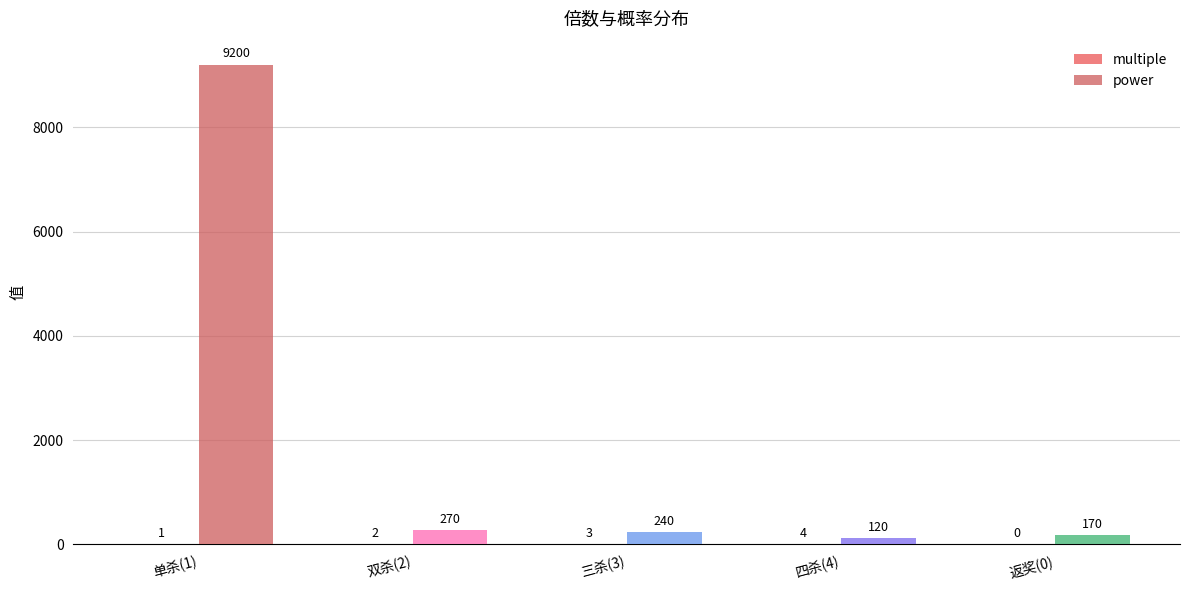

The power series shows 240 at 三杀(3). True or false?

True